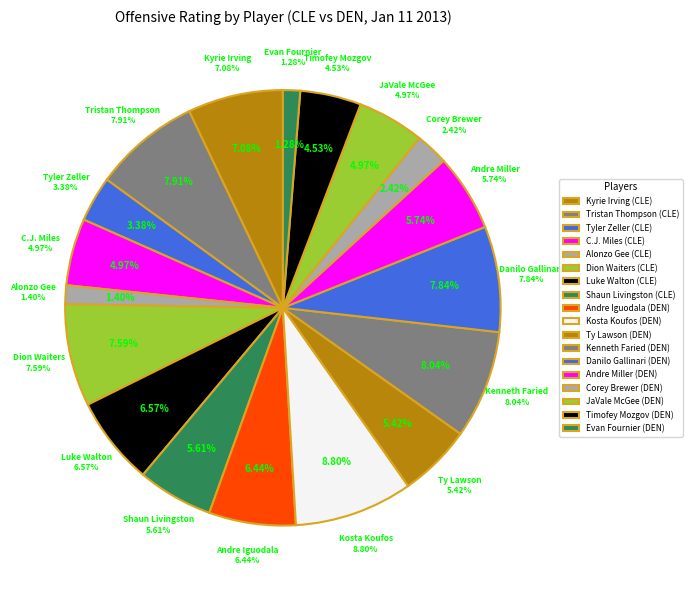

Count the number of slices in the pie.

18